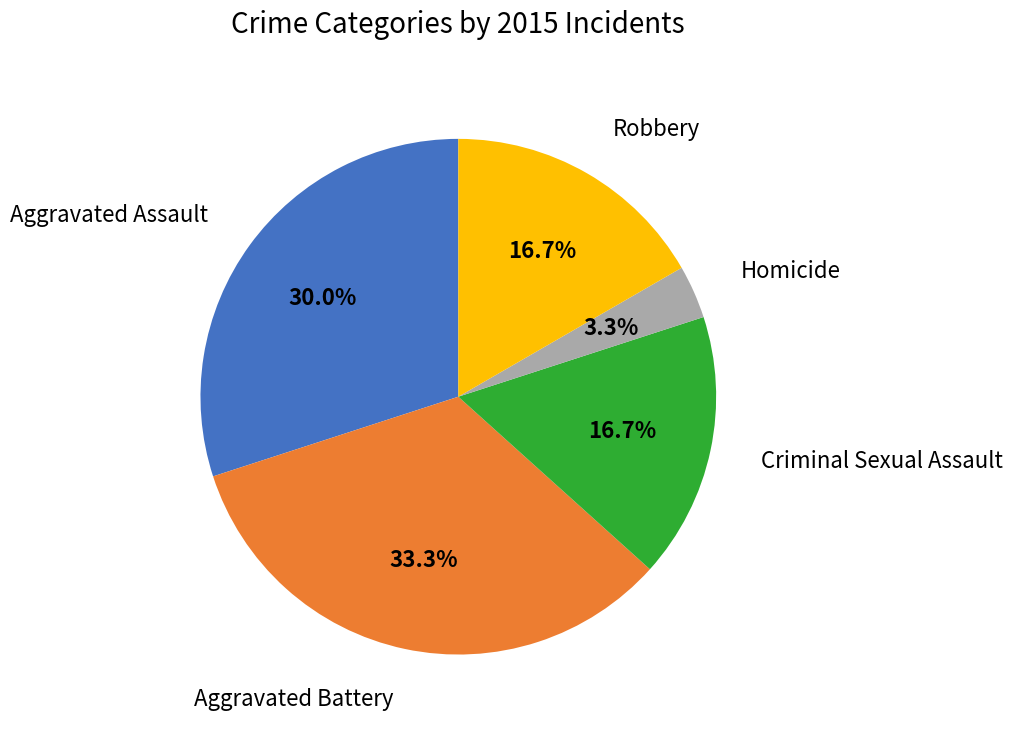

Does any single category account for the majority?

No